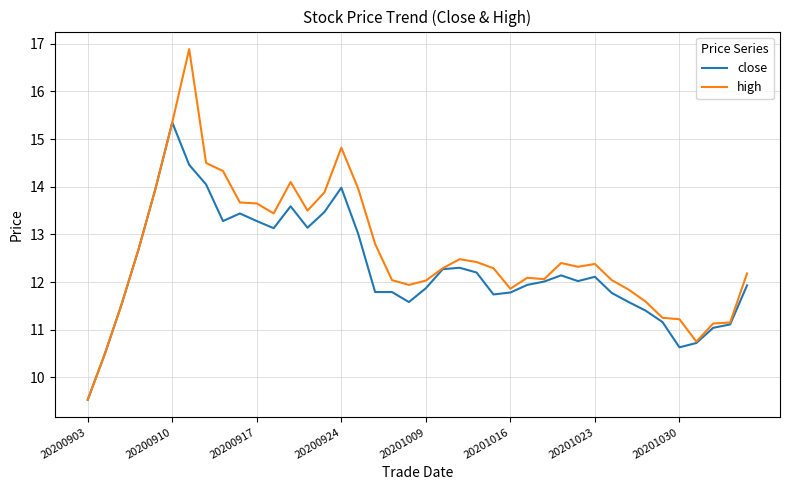

Count the number of data series in this chart.

2